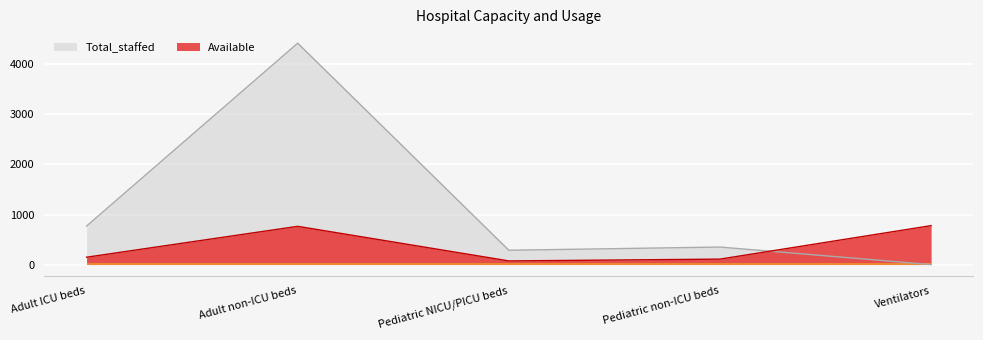

What is the difference between the second highest and minimum values in the Total_staffed series?

769